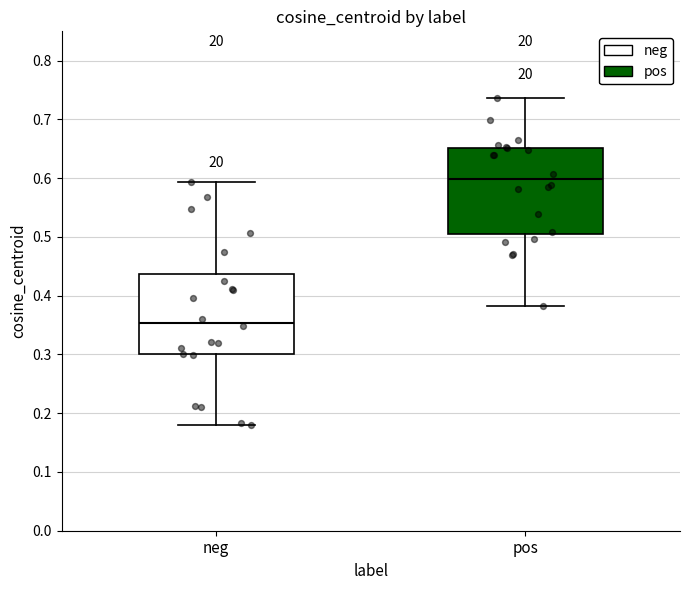

Reading left to right, transcribe this box plot: for each box, give where its median line is, the range the box spans, and where its two whiskers end, as read against the y-axis. The values are not printed on the chart, so give them approximately, as read against the axis.

neg: median 0.35, box 0.30 to 0.44, whiskers 0.18 to 0.59
pos: median 0.60, box 0.51 to 0.65, whiskers 0.38 to 0.74